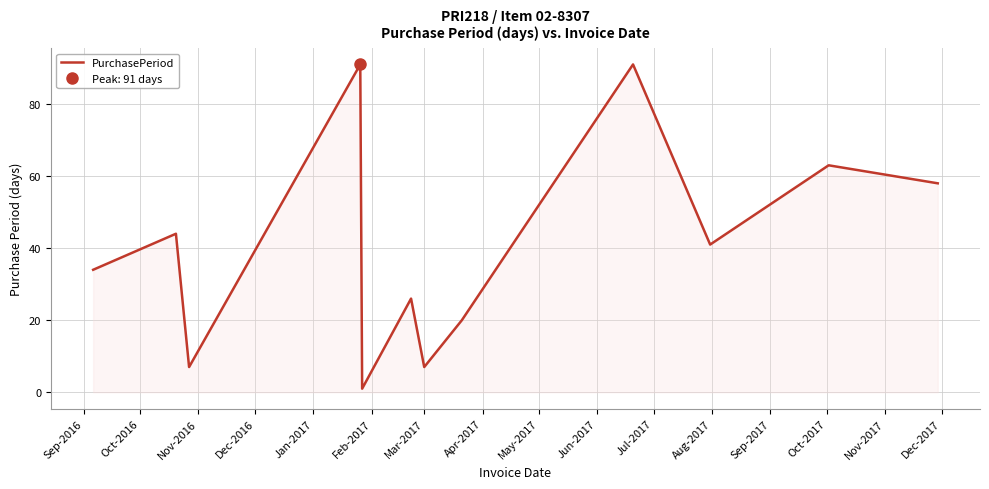

What is the maximum value for PurchasePeriod?

91